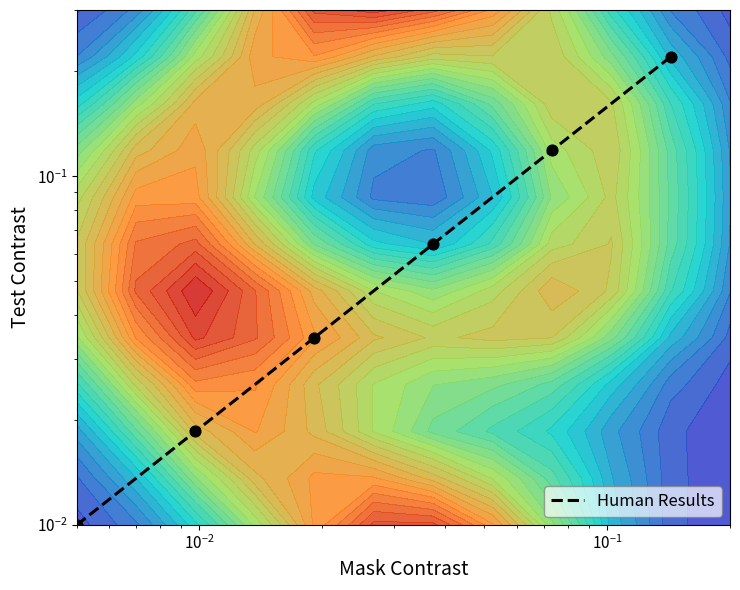

The chart shows a value of 0.0 at $\mathdefault{10^{-3}}$. True or false?

False